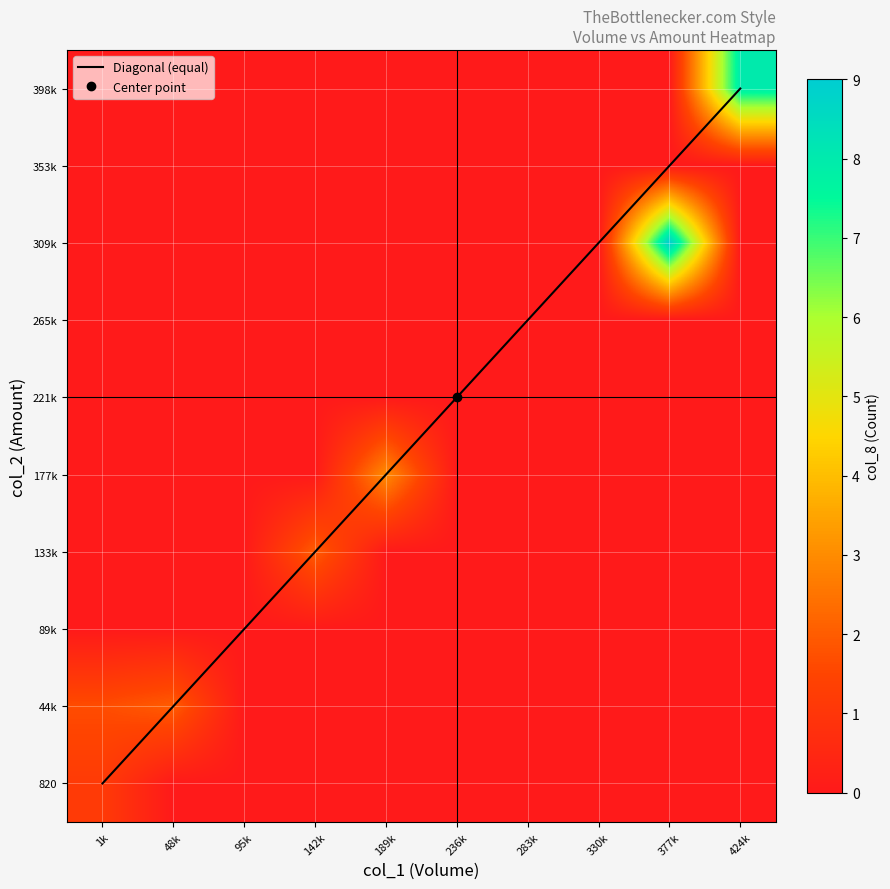

List the labels in order of 221k value, smallest first.

1k, 48k, 95k, 142k, 189k, 236k, 283k, 330k, 377k, 424k